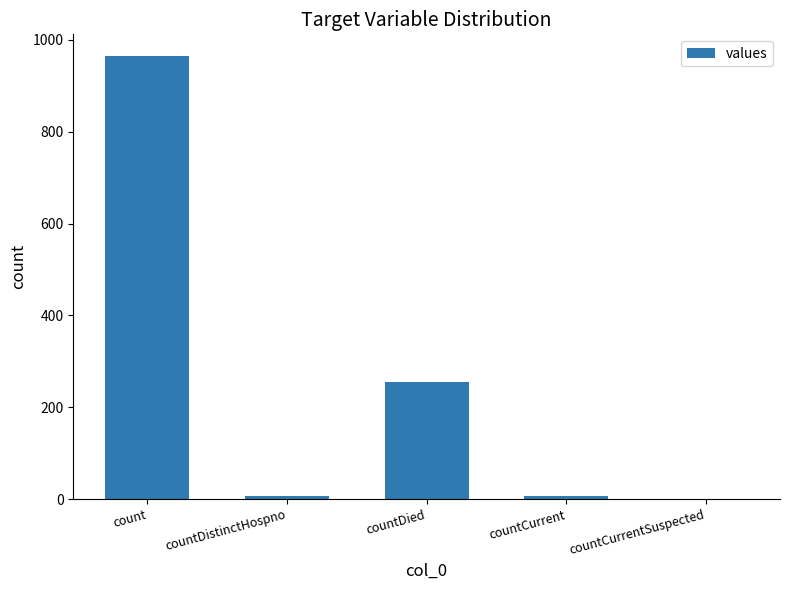

Reading right to left, transcribe all the data shown in this chart.

countCurrentSuspected=0	countCurrent=6	countDied=256	countDistinctHospno=6	count=964